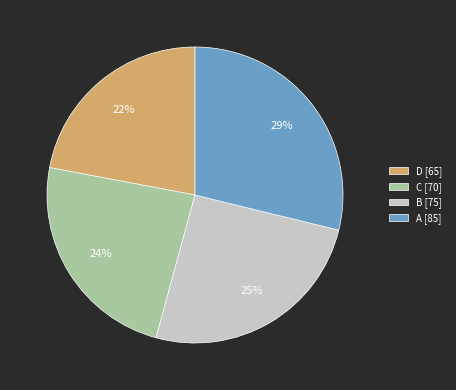

Do D [65] and B [75] together represent more than half of the pie?

No